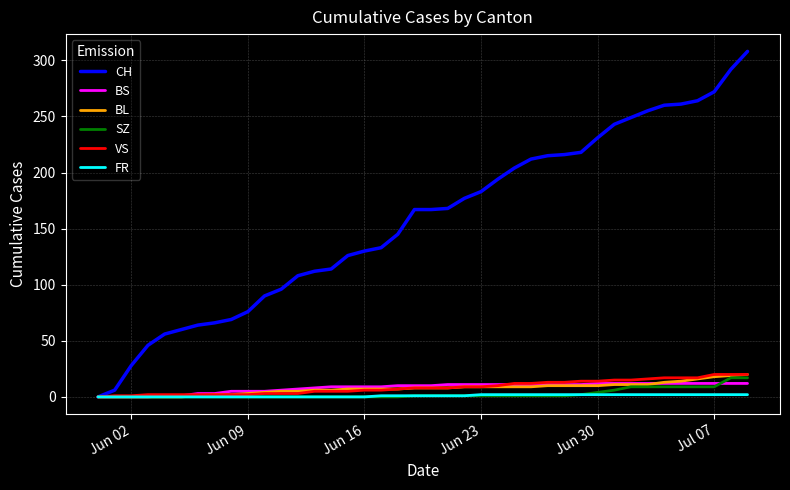

What is the maximum value shown in the chart?

308